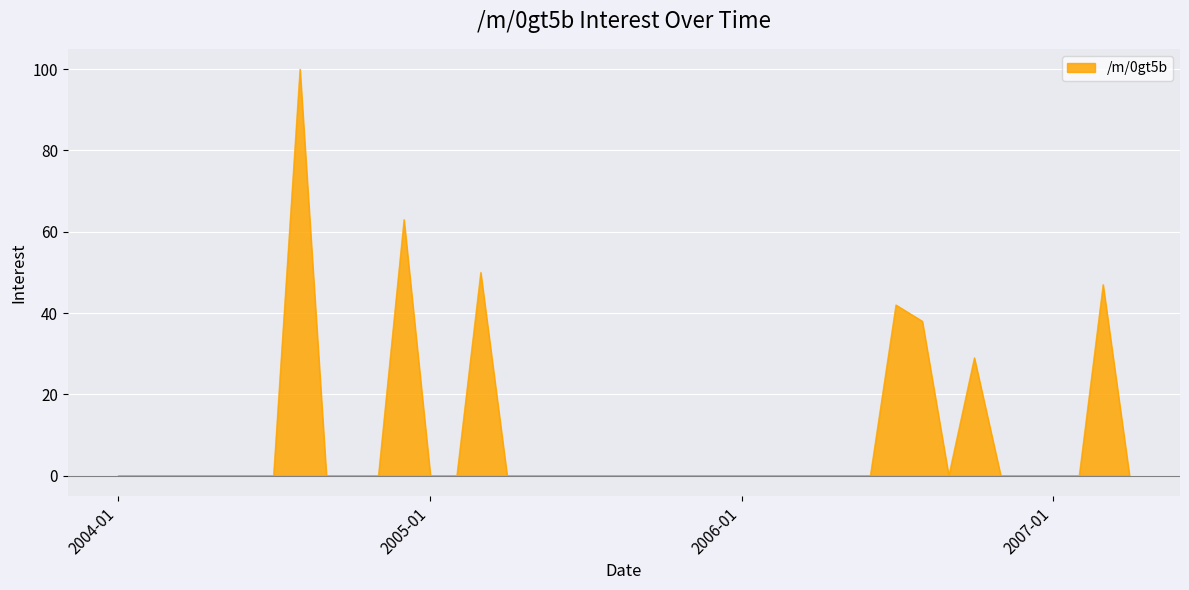

What is the label of the 3rd point from the left?

2004-03-01